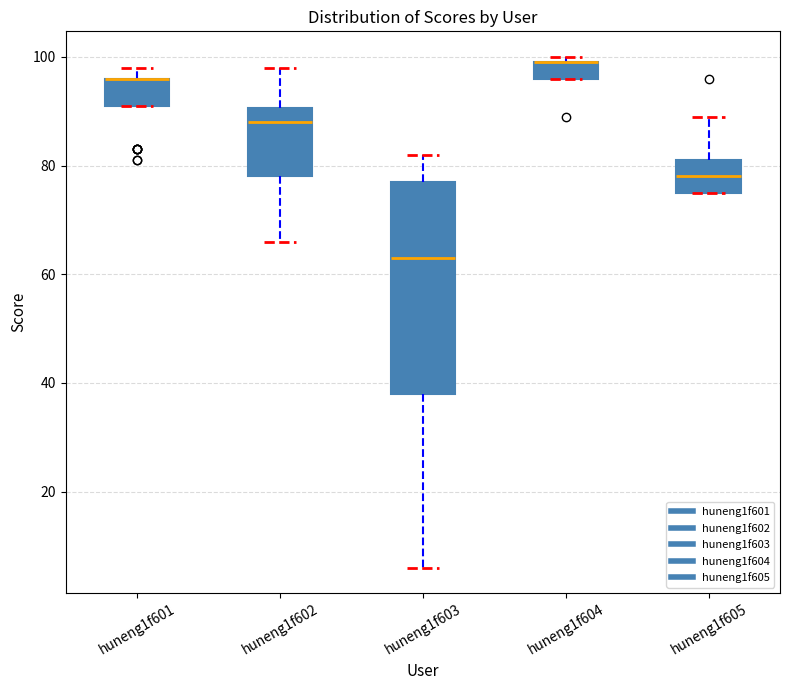

Which box is the tallest, from its lower edge to its upper edge?

huneng1f603